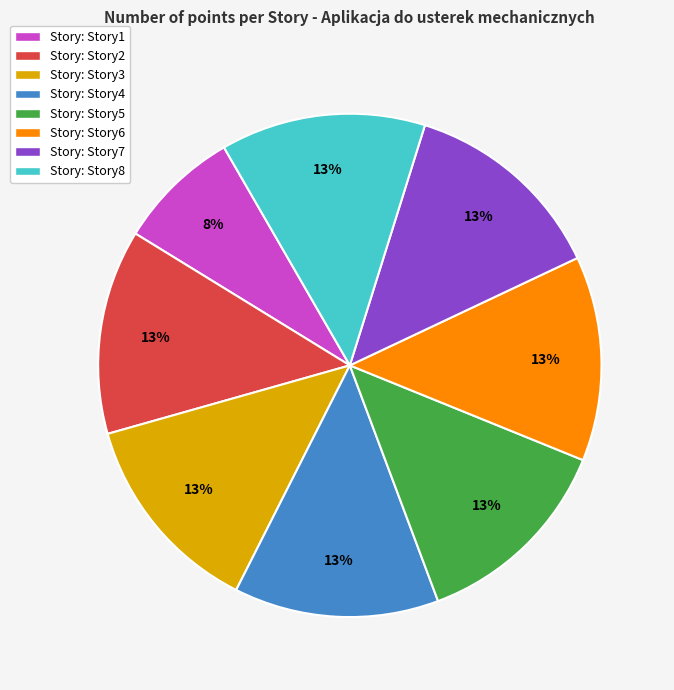

Does any single category account for the majority?

No